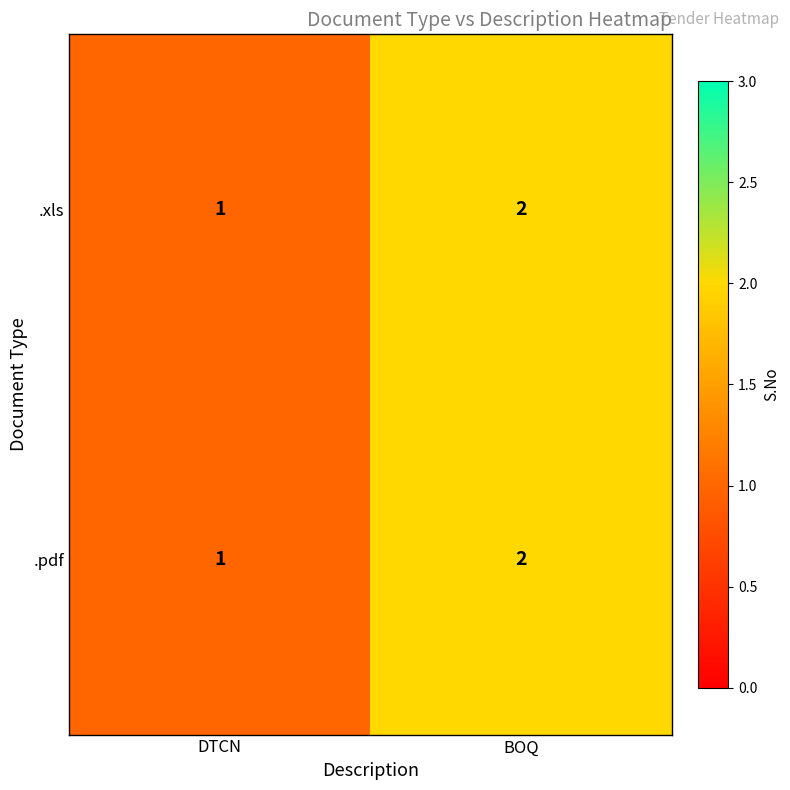

Is it true that .pdf equals 2 at DTCN?

False